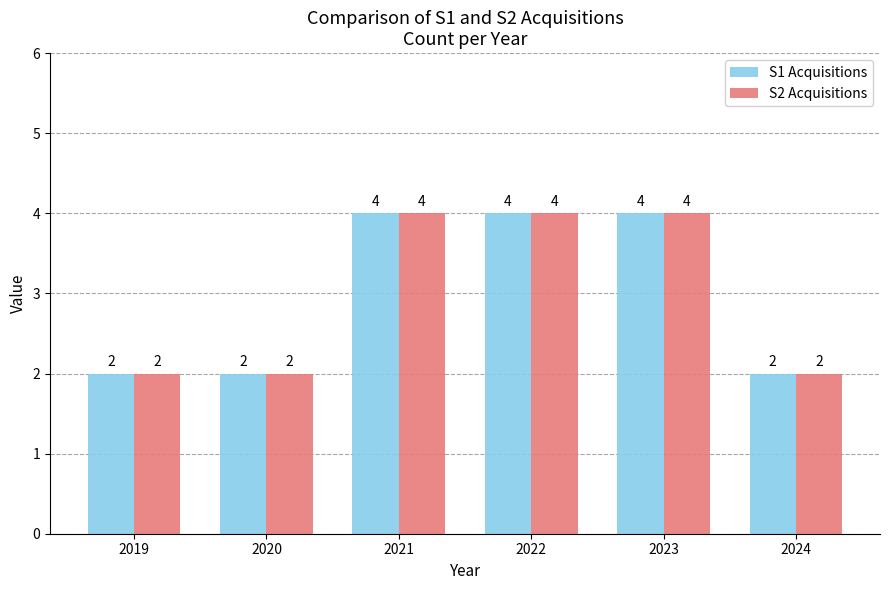

The value of S1 Acquisitions at 2022 is 4. True or false?

True